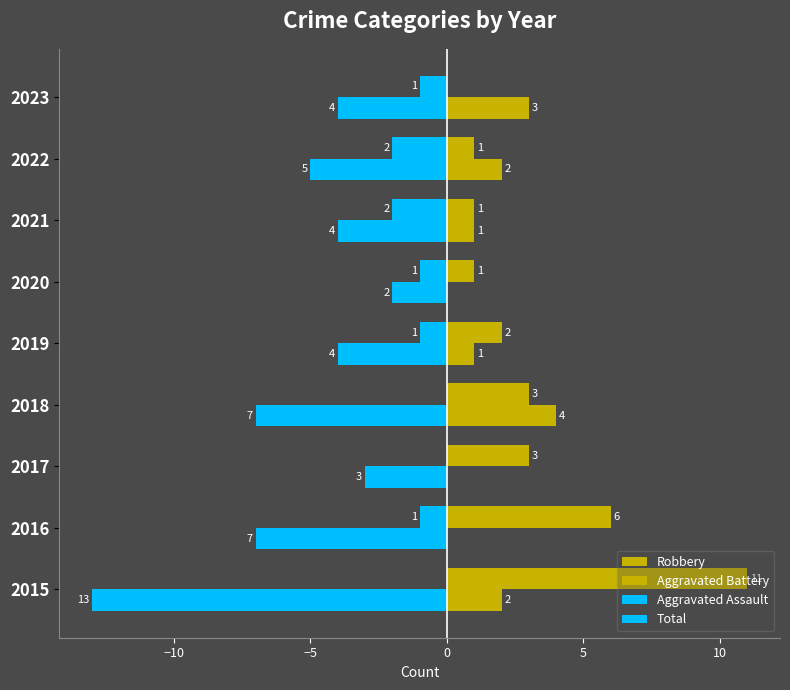

What is the maximum value shown in the chart?

11